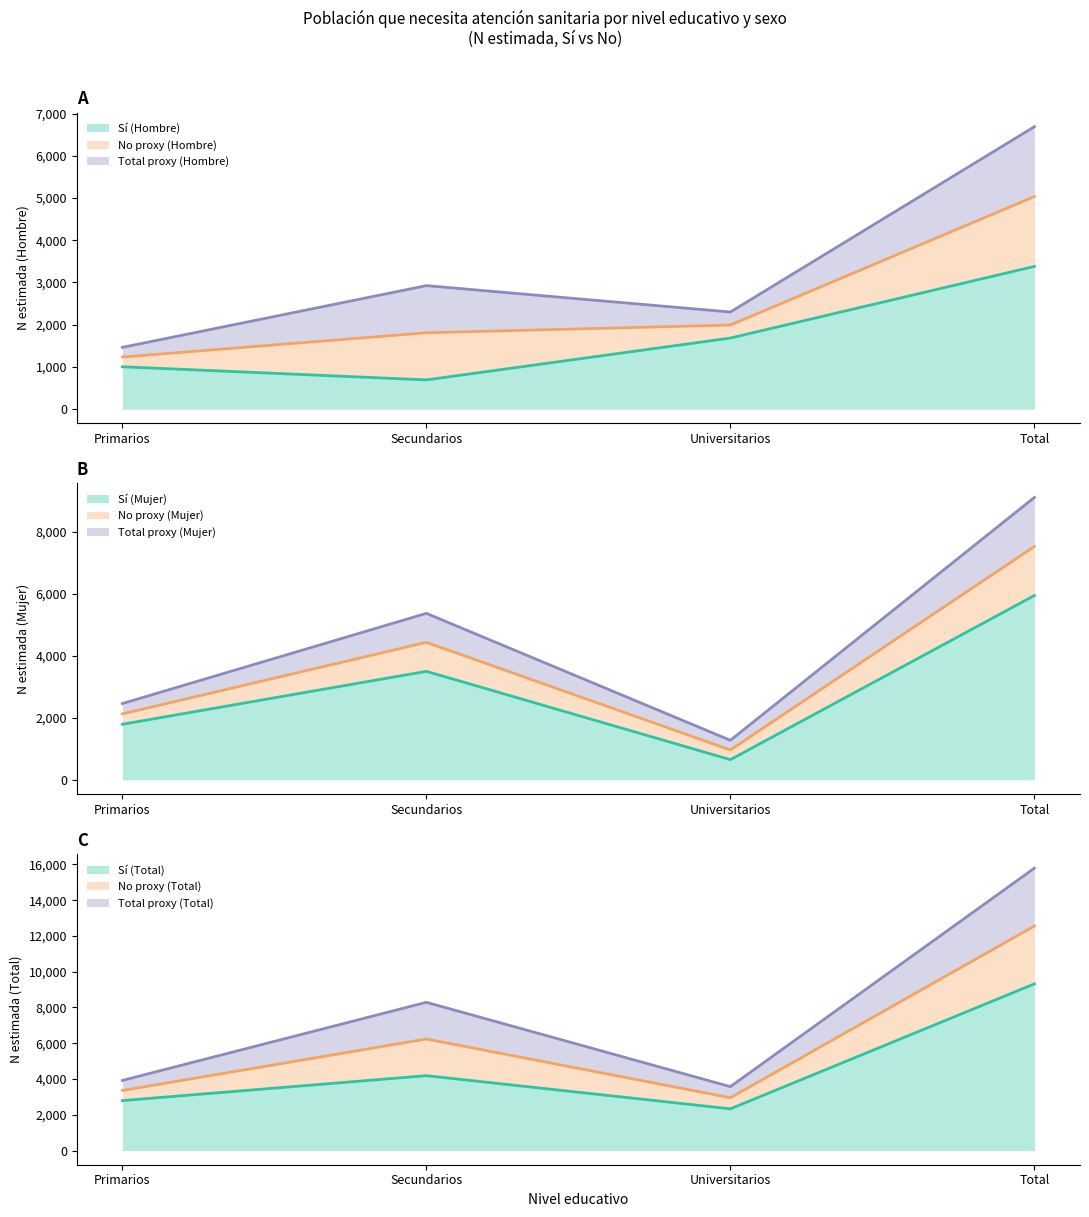

True or false: Mujer_No_N and Mujer_Si_N cross at least once.

False